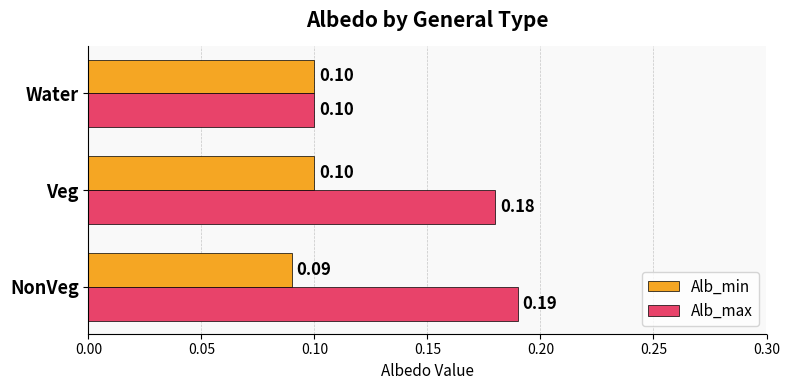

What is the sum of all Alb_min values?

0.3